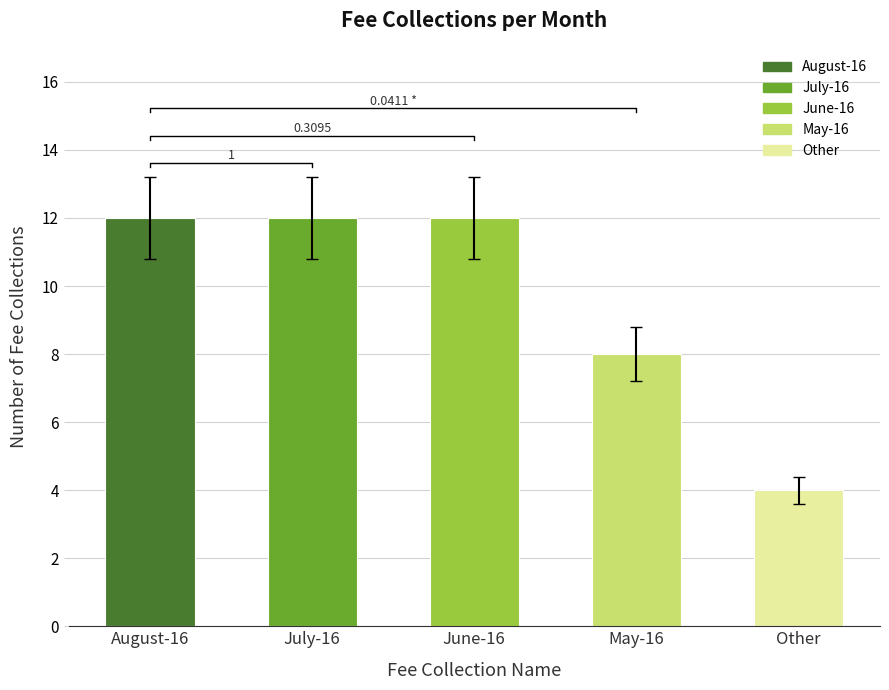

Which category has the lowest value across all series?

Other